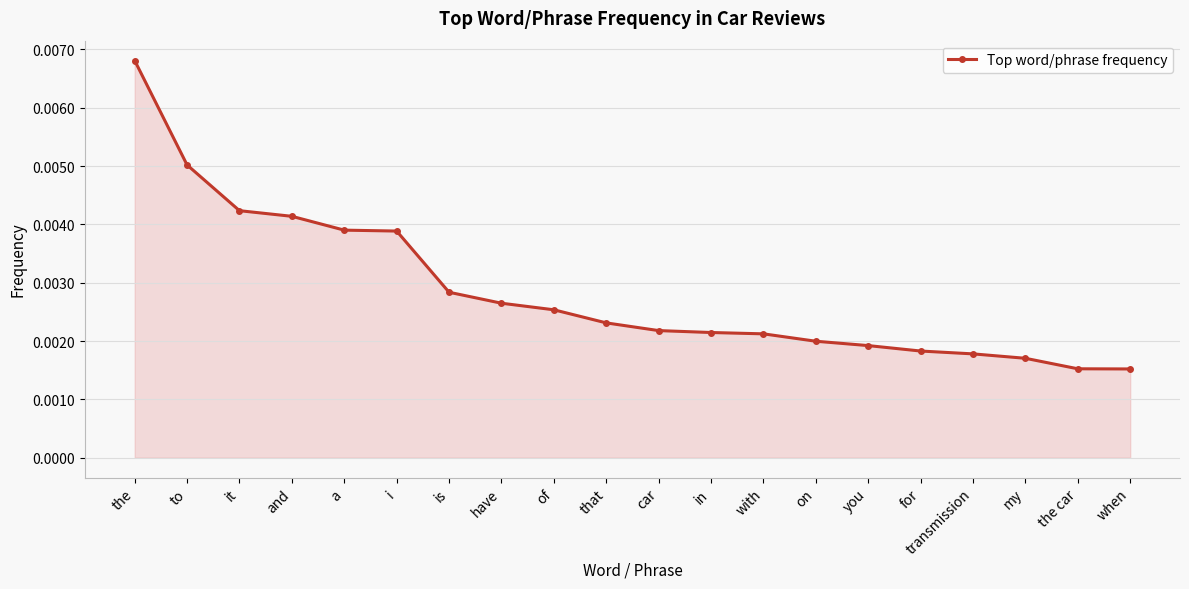

Count the number of data series in this chart.

1